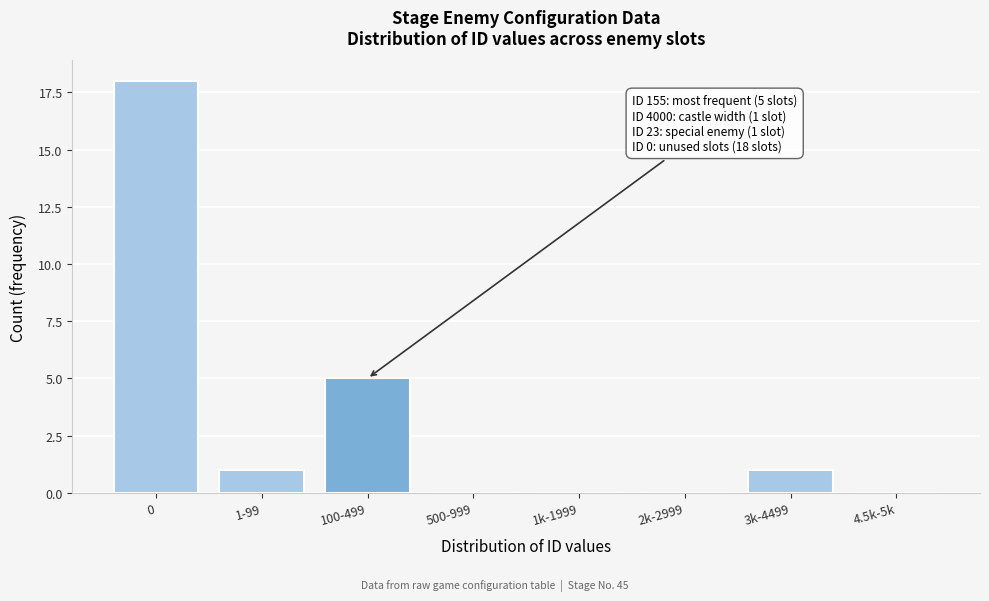

Reading left to right, what are all the values shown in this chart?

0=18	1-99=1	100-499=5	500-999=0	1k-1999=0	2k-2999=0	3k-4499=1	4.5k-5k=0